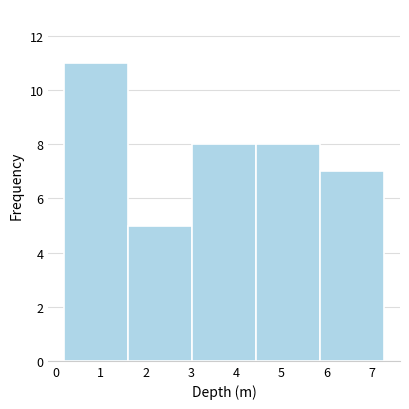

Reading left to right, transcribe this chart: for each bar, give the range it covers on the x-axis and its height. Neither the bar edges nor the heights are printed on the chart, so give them approximately, as read against the axes.

0.2 to 1.6: 11
1.6 to 3.0: 5
3.0 to 4.4: 8
4.4 to 5.9: 8
5.9 to 7.3: 7